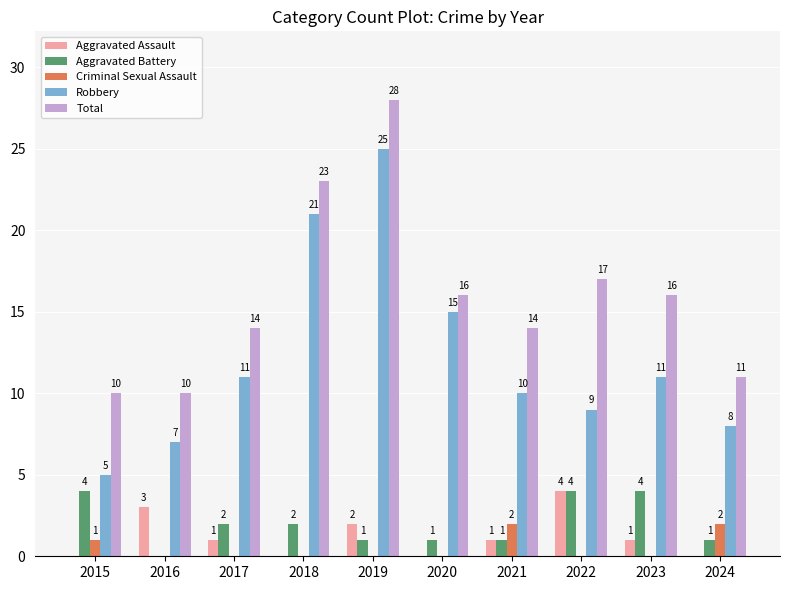

What is the difference between the Aggravated Battery values at 2016 and 2018?

2